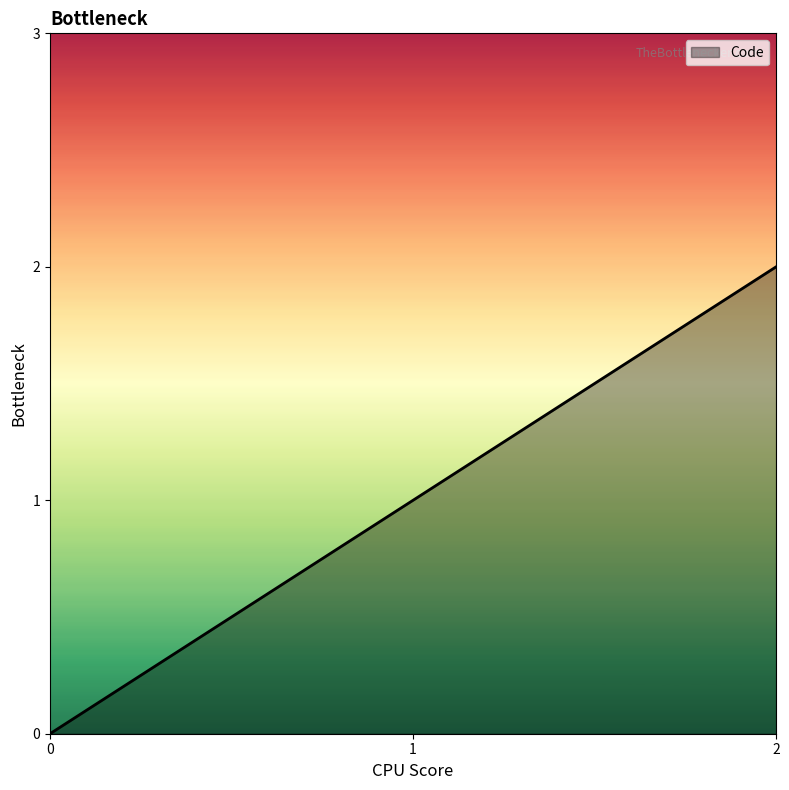

How many lines are shown in the chart?

1